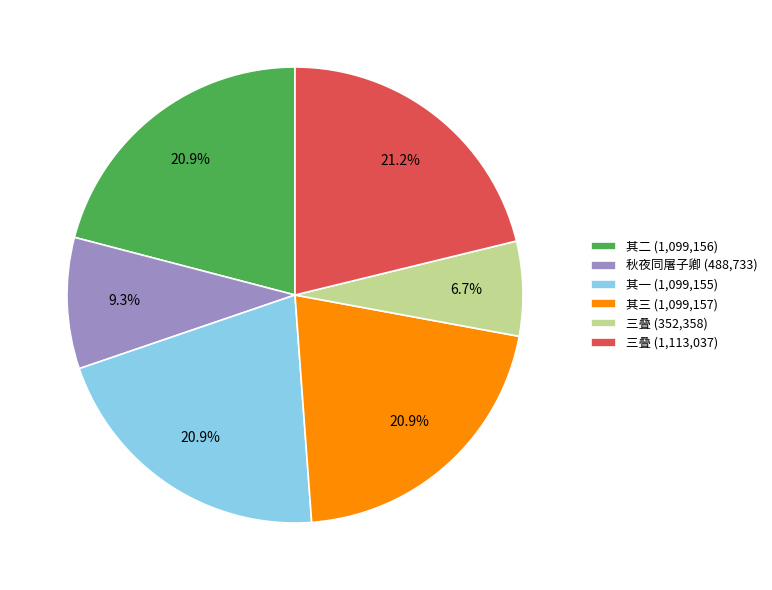

Between 三叠 (1,113,037) and 三叠 (352,358), which is larger?

三叠 (1,113,037)